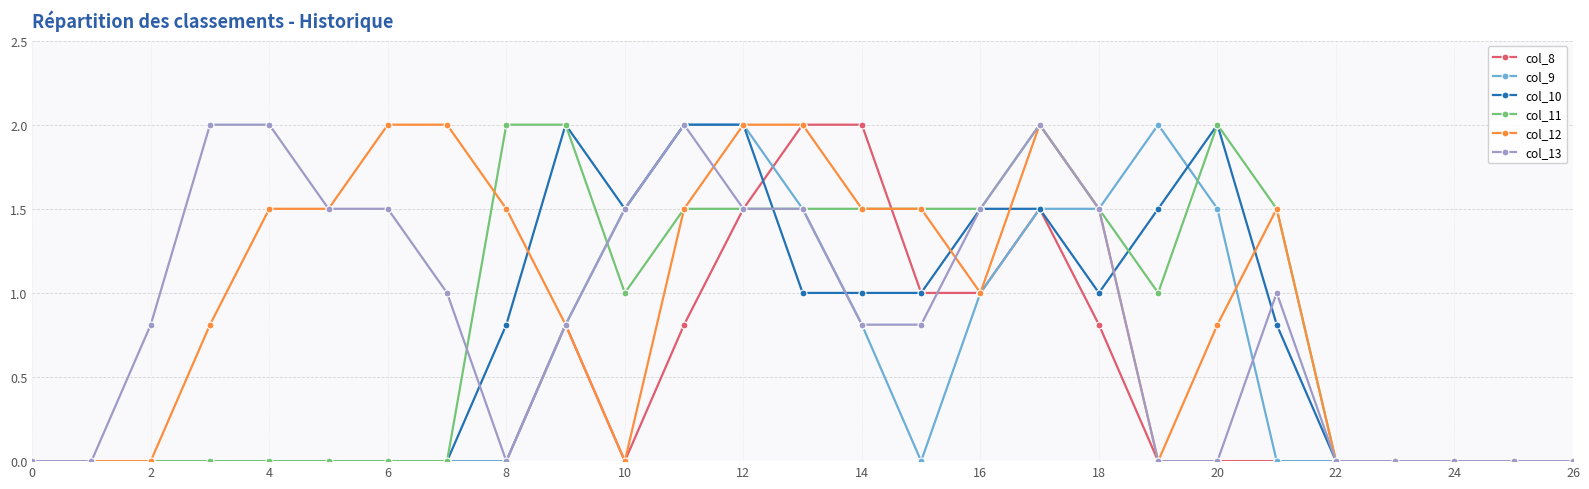

How many lines are shown in the chart?

6